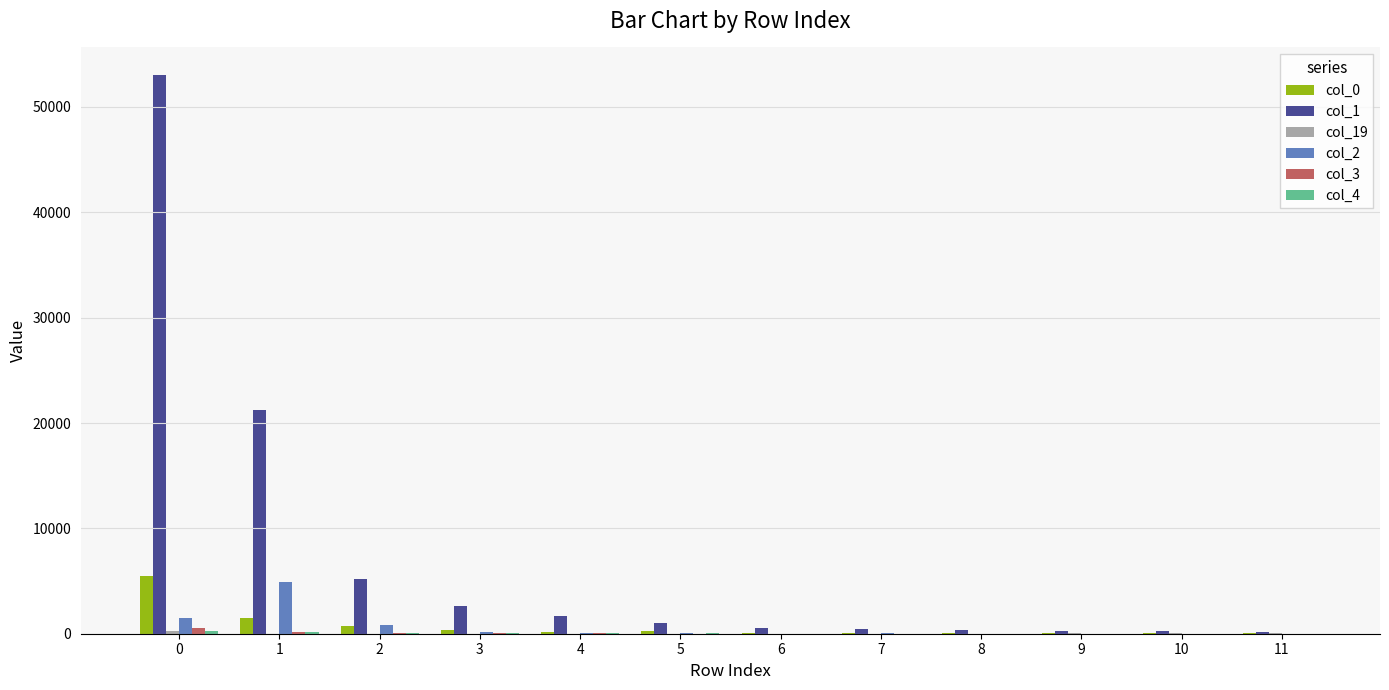

Which series has the largest range (max minus min)?

col_1